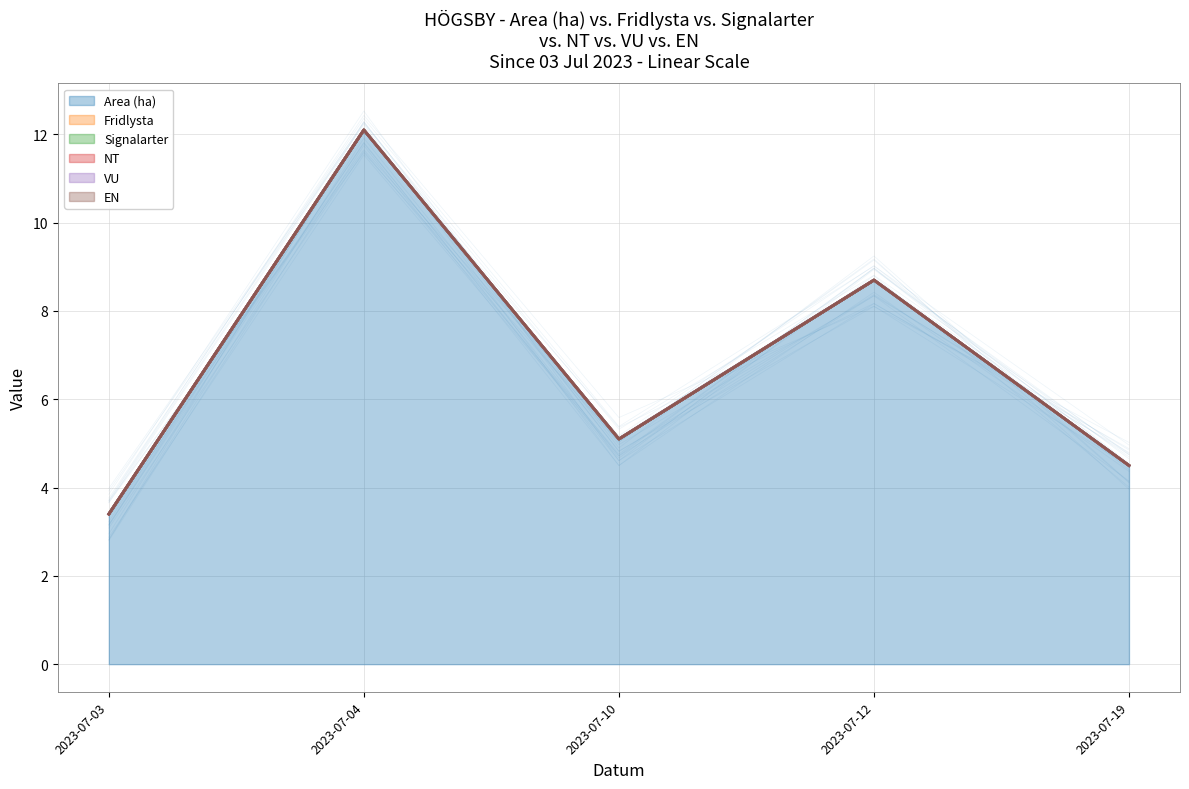

At which label does Area (ha) reach its peak?

2023-07-04